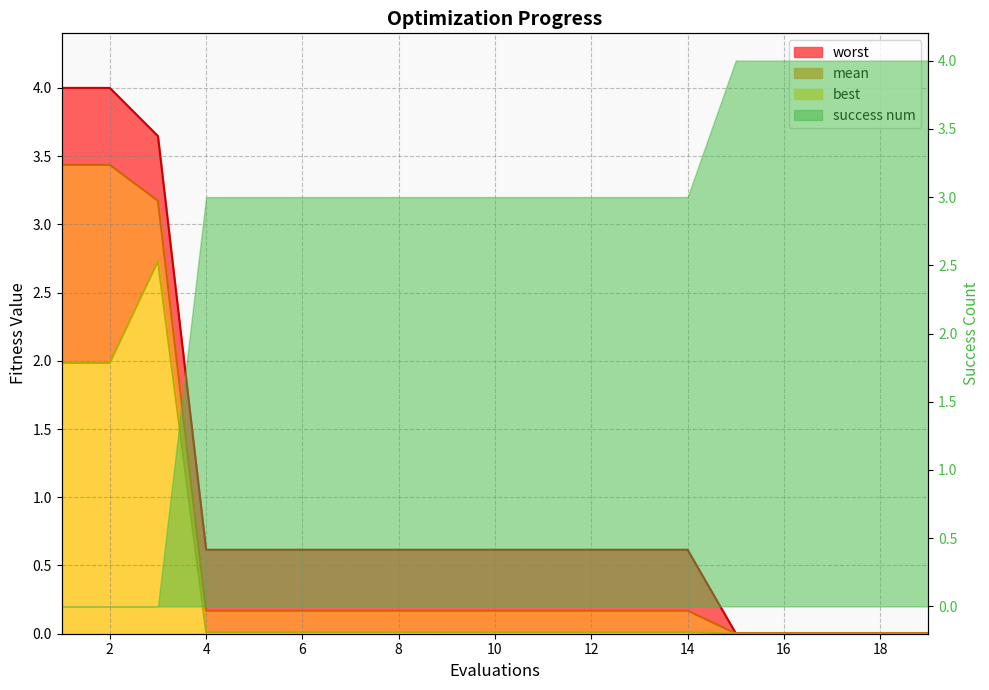

At which label does worst reach its peak?

1